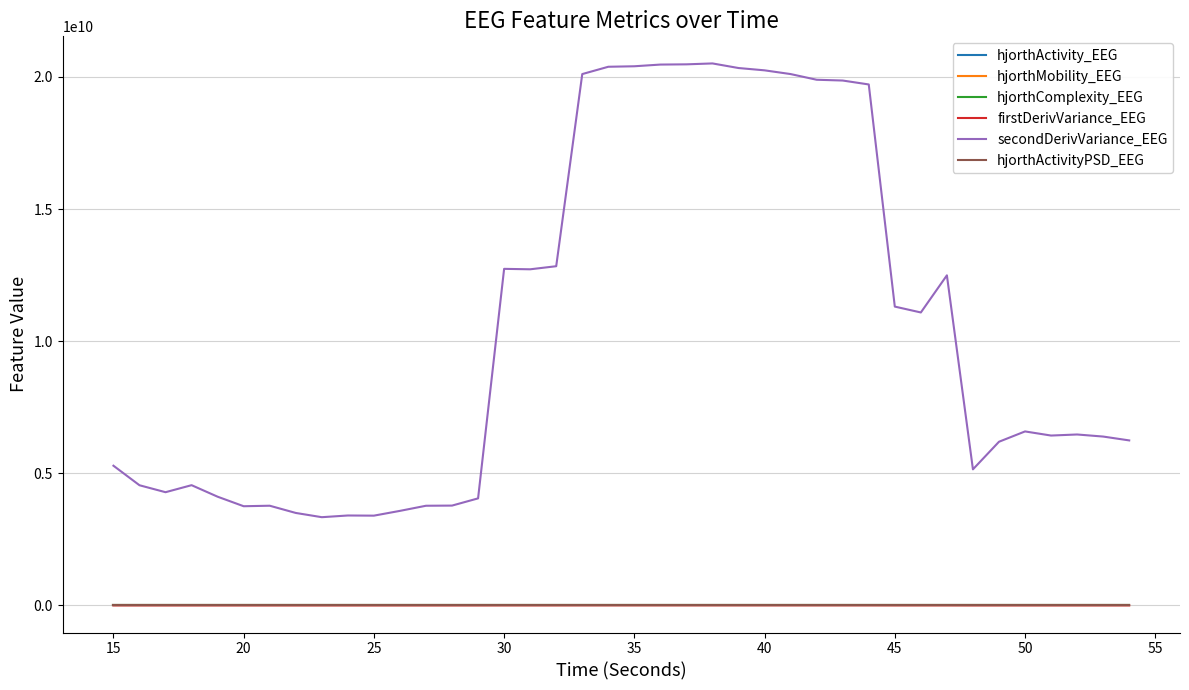

Which series has the largest total across all categories?

secondDerivVariance_EEG